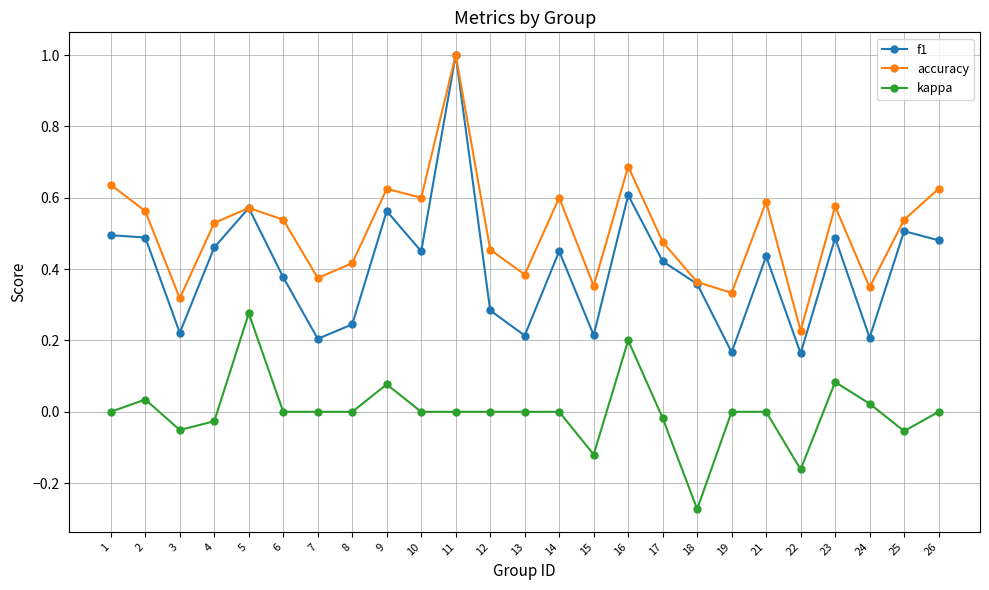

At which category does accuracy reach its first local valley?

3